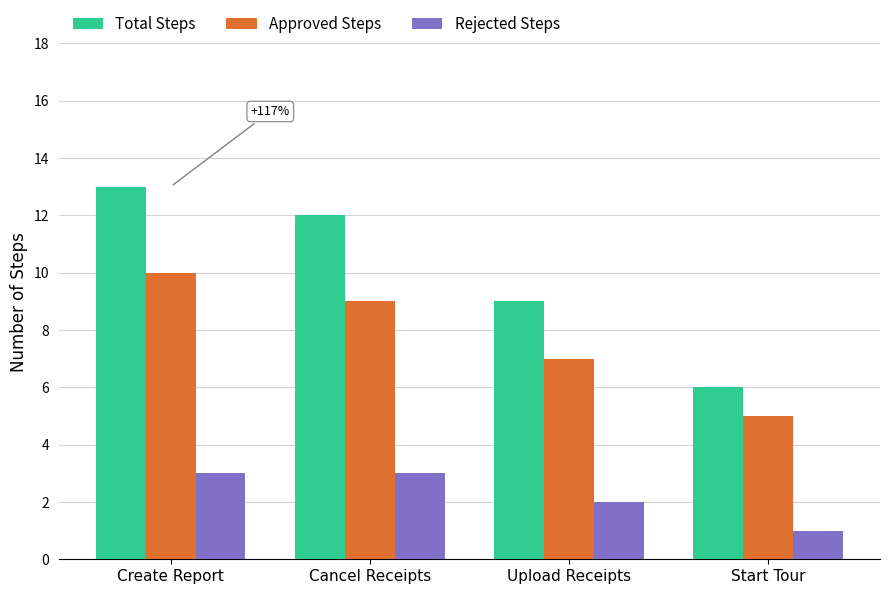

What is the value of the Rejected Steps bar at the 4th from the left?

1